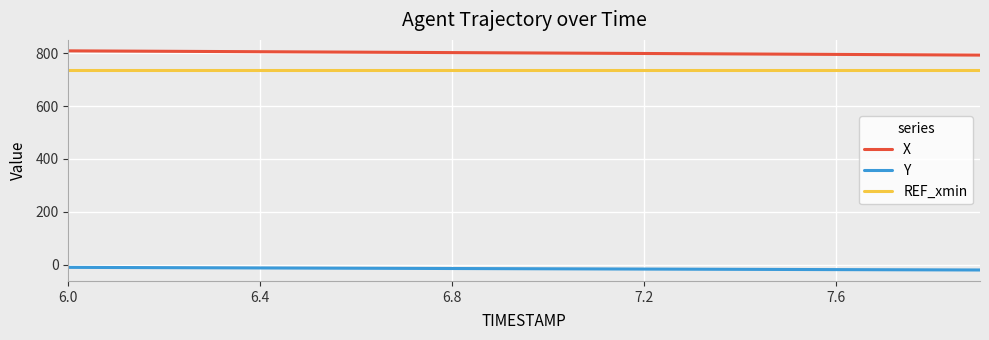

What is the minimum value for X?

793.5